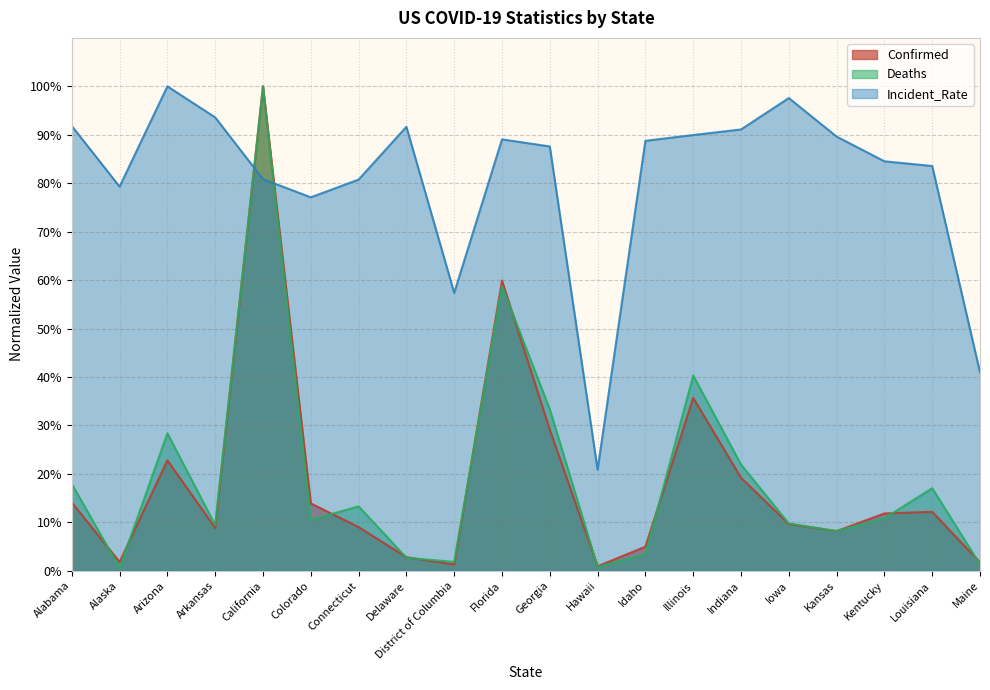

How many lines are shown in the chart?

3